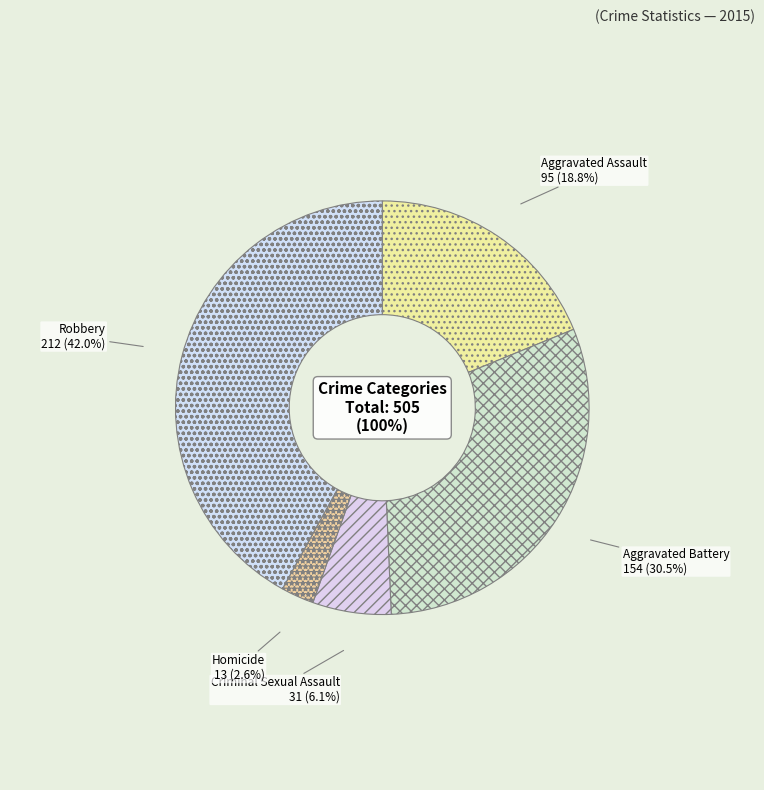

What percentage is the Homicide slice, to the nearest percent?

3%